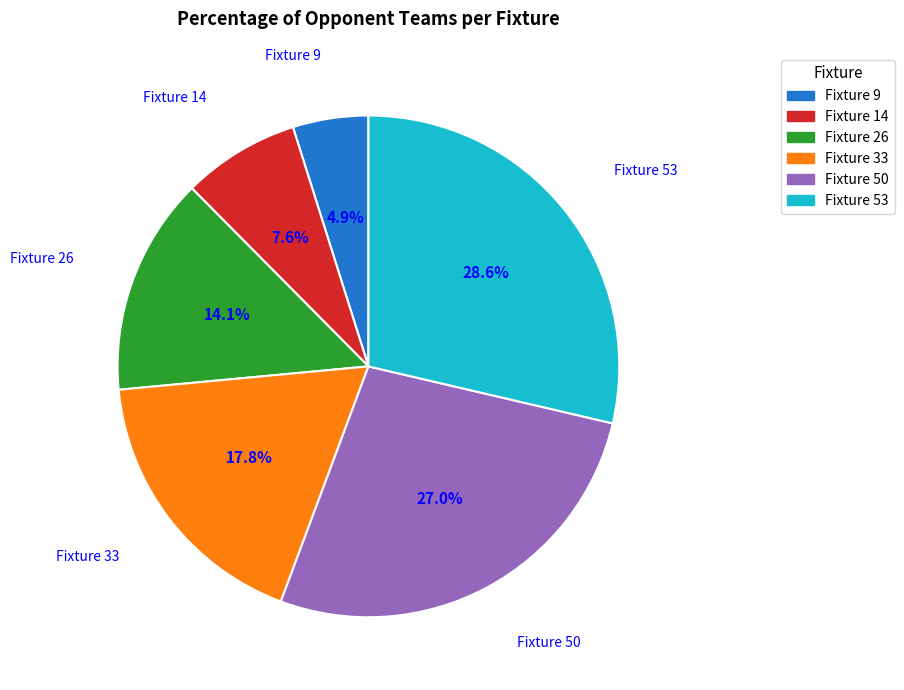

How much of the chart is everything except Fixture 14?

92.4%